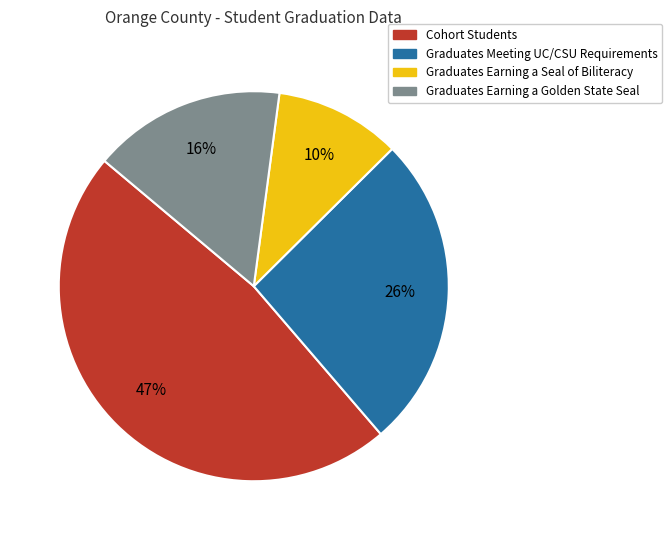

Between Graduates Meeting UC/CSU Requirements and Graduates Earning a Seal of Biliteracy, which is larger?

Graduates Meeting UC/CSU Requirements